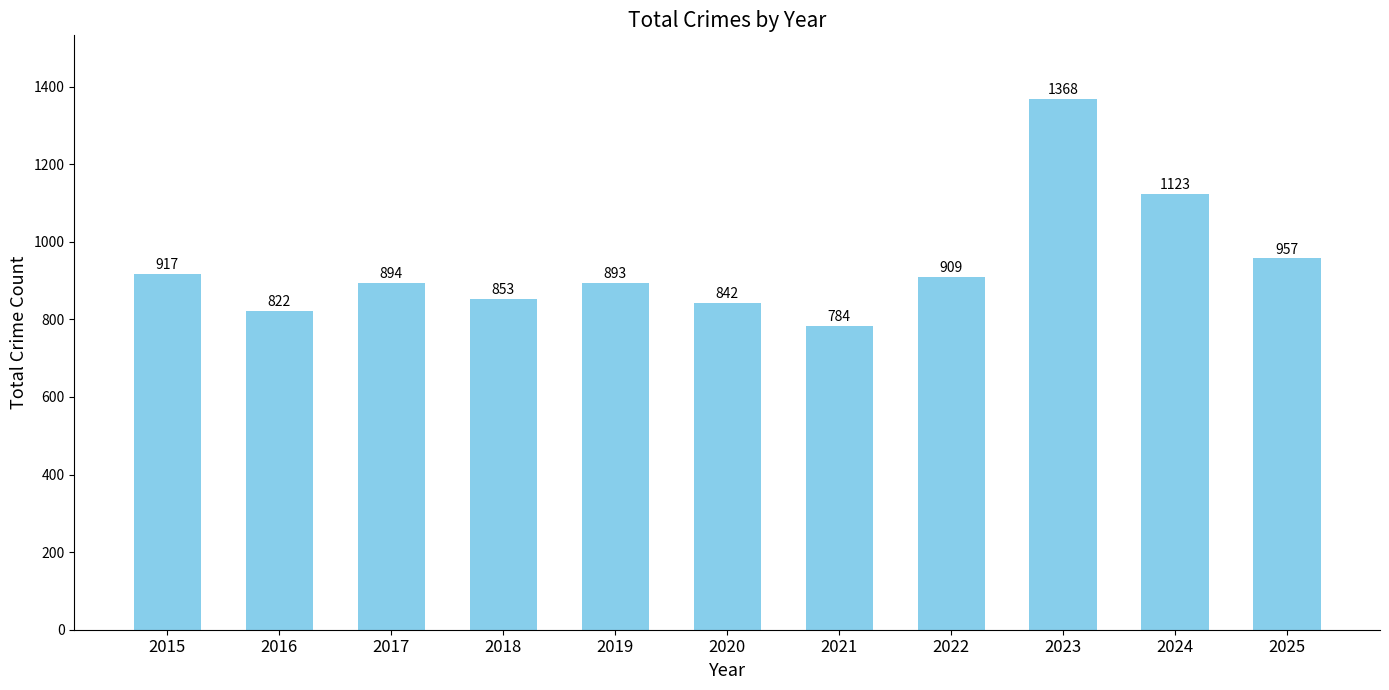

Is it true that the value at 2022 is 909?

True